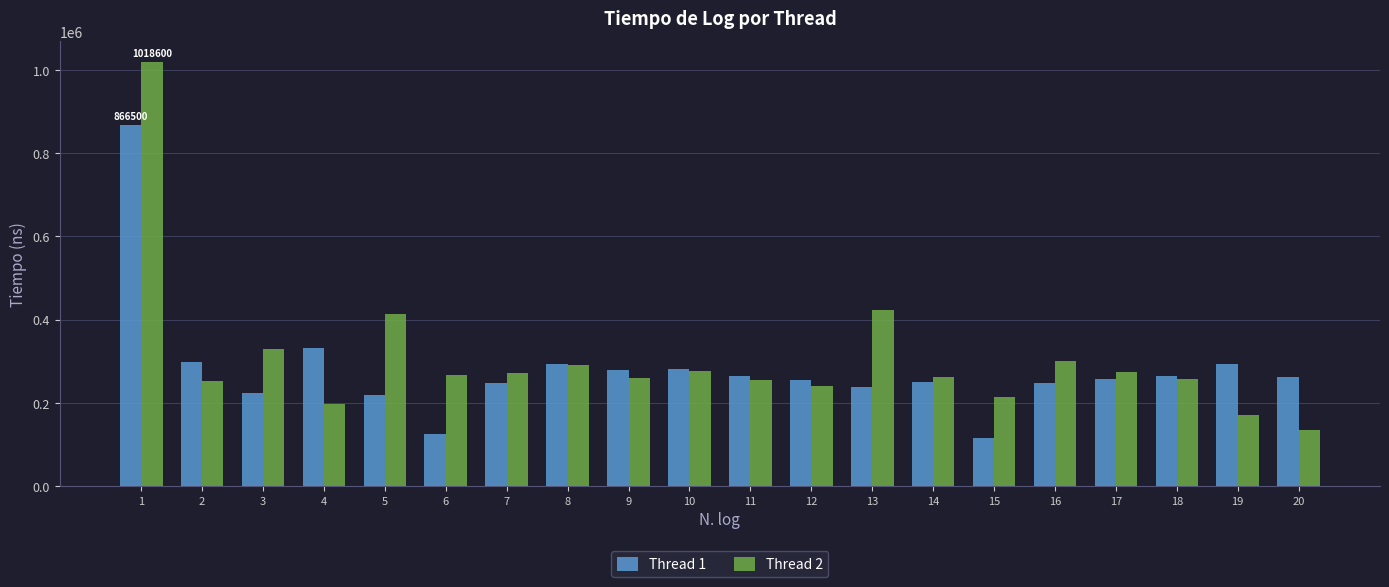

Count the number of categories in the chart.

20